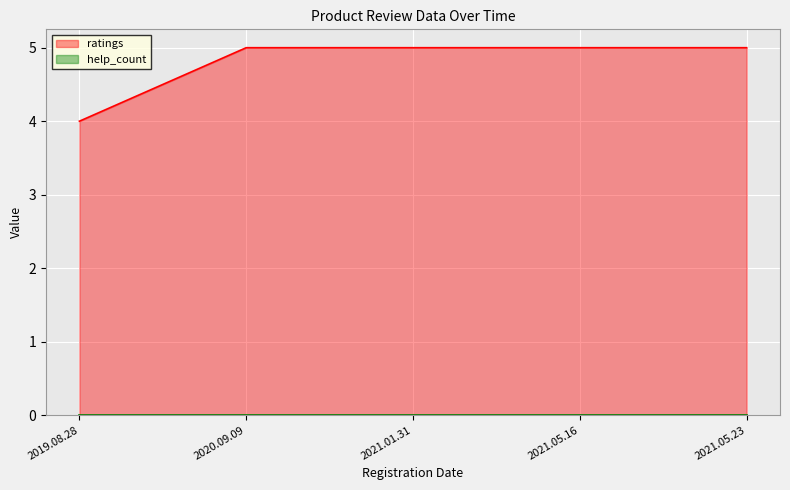

At which category does the chart reach its peak across all series?

2020.09.09